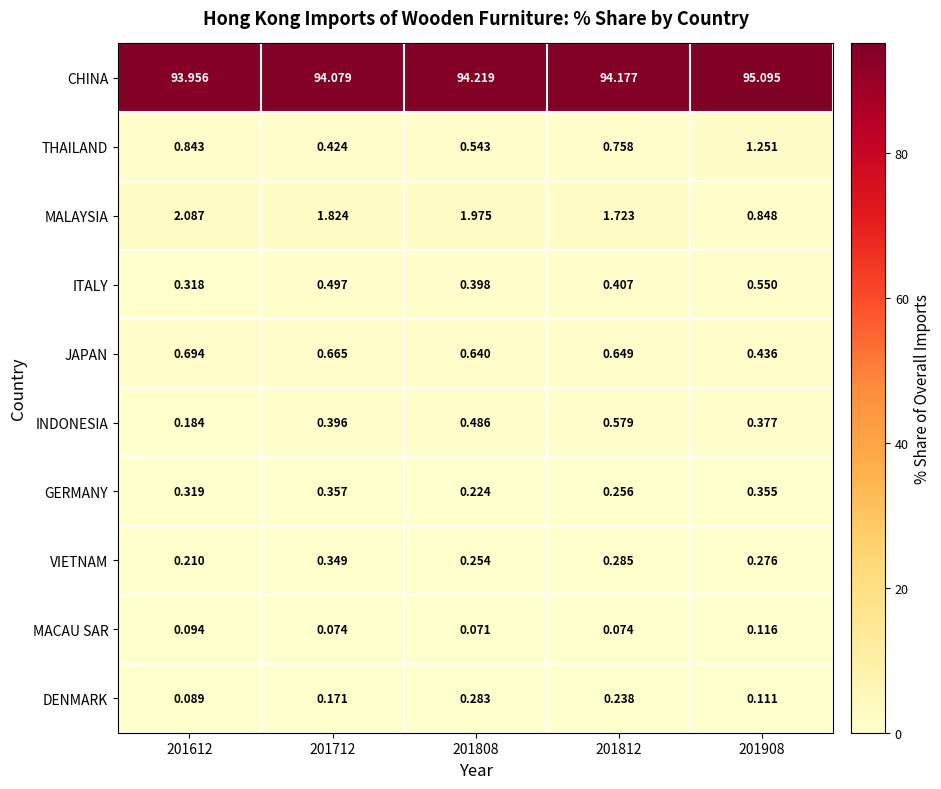

What is the spread (max minus min) of values at 201908?

95.0